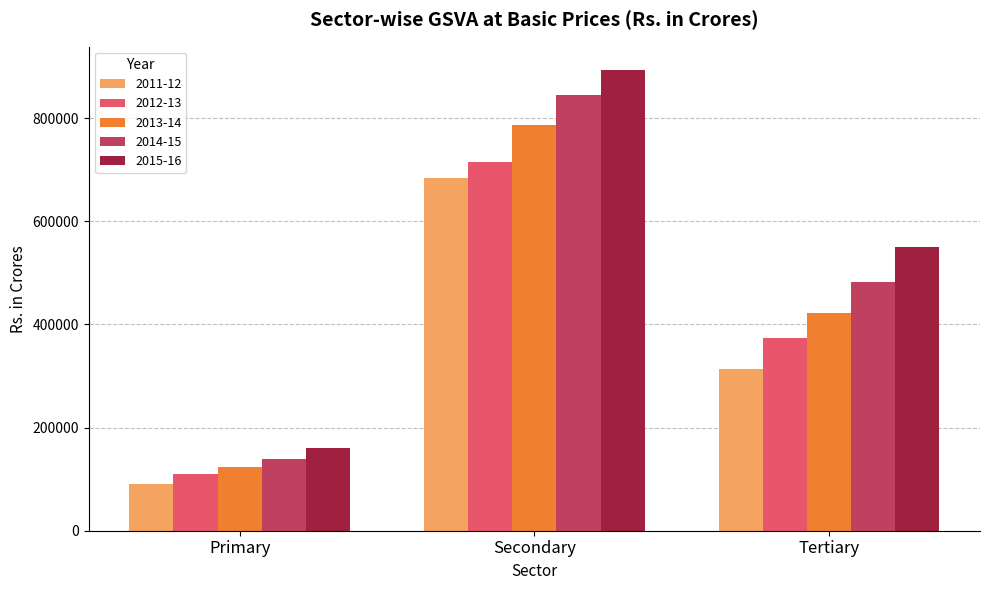

How many groups of bars are there?

3